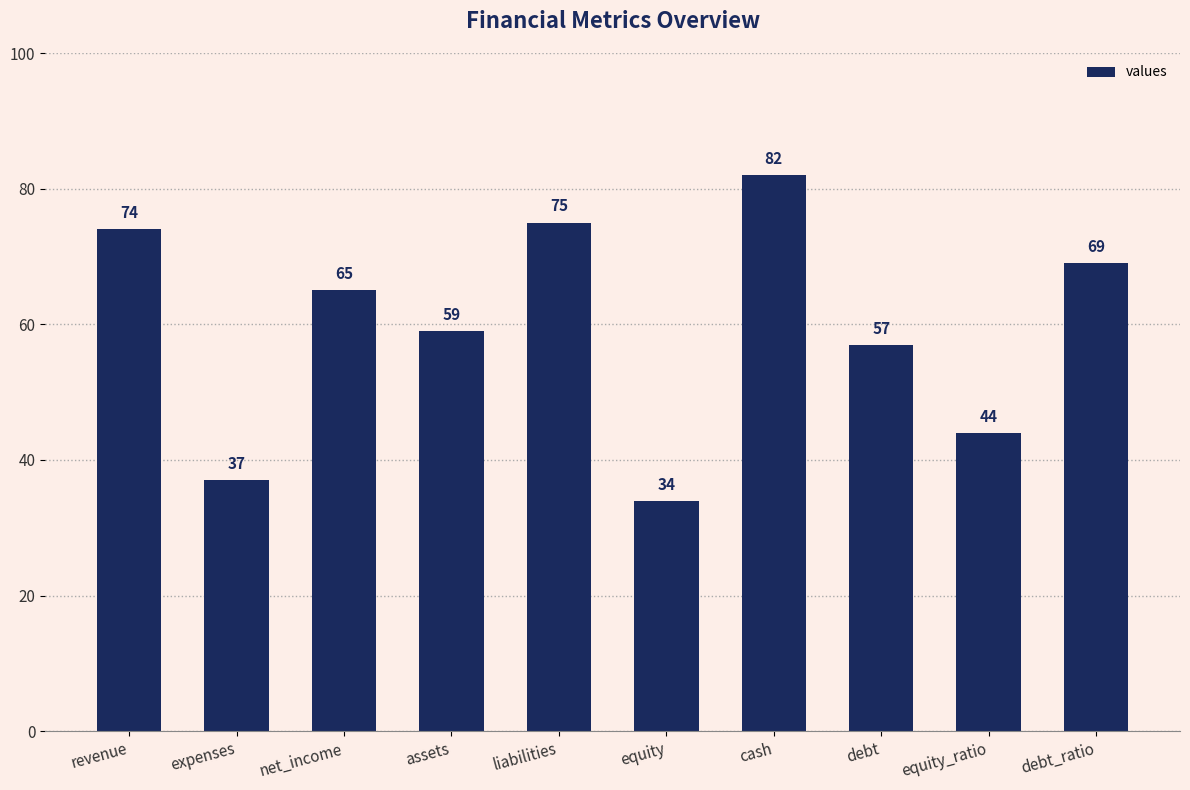

What is the change in value from expenses to debt?

+20